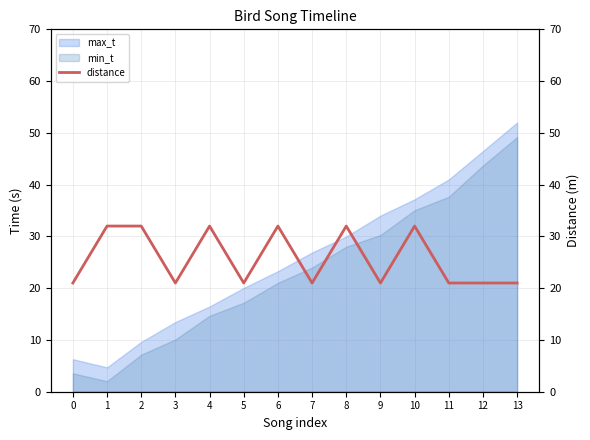

The value at 10 is 32. True or false?

True